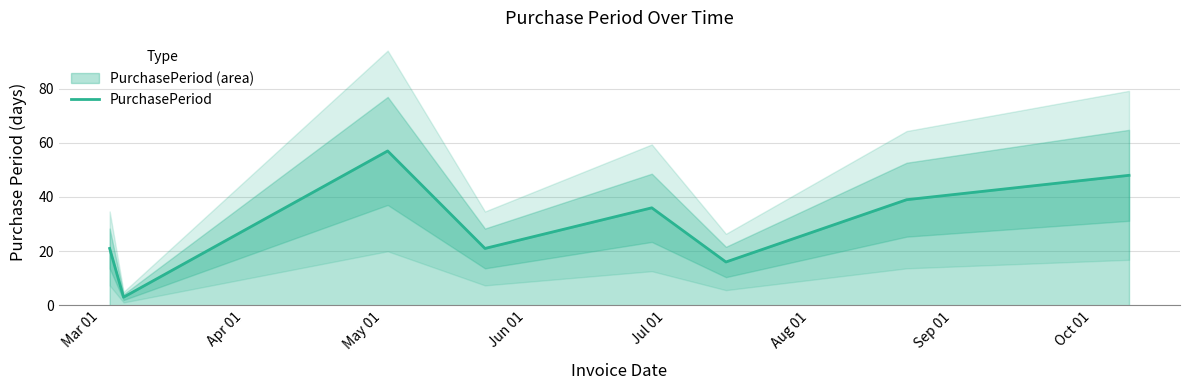

What is the lowest value of the PurchasePeriod series?

3